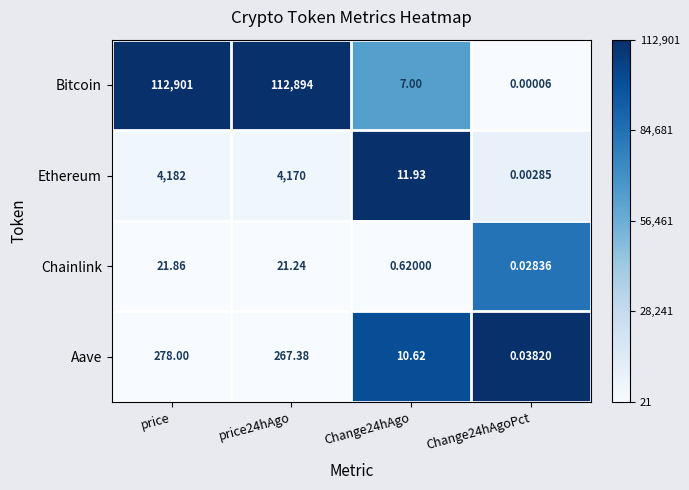

At which label does Aave first exceed 267?

price